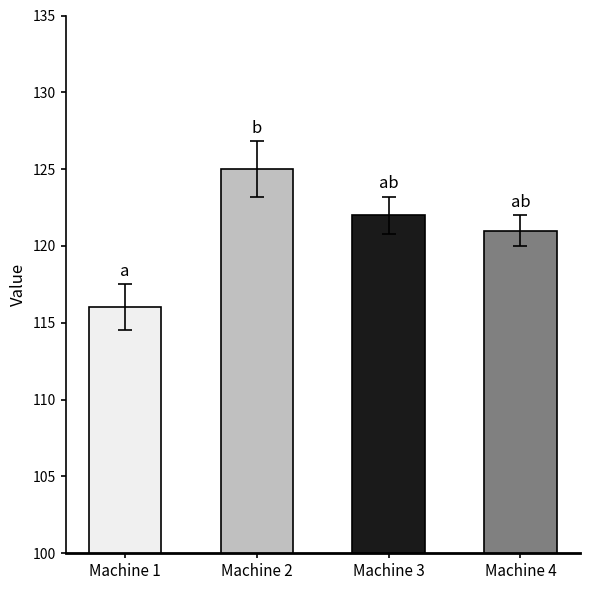

Which label corresponds to the smallest value in the chart?

Machine 1